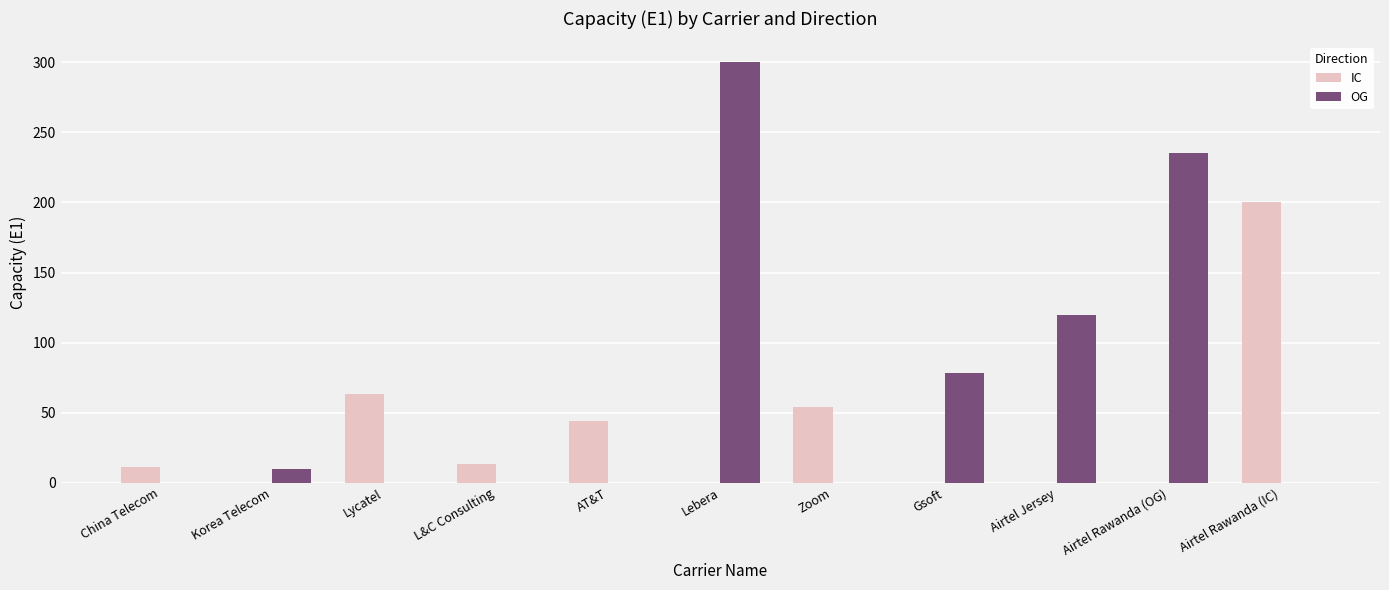

At which category is the sum across all series the highest?

Lebera